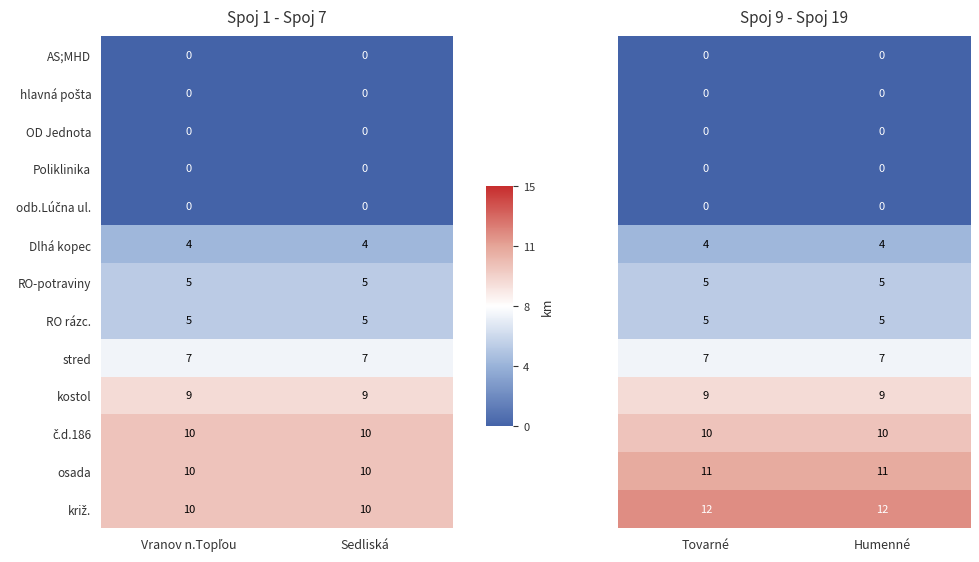

Is it true that stred equals 4 at Sedliská?

False